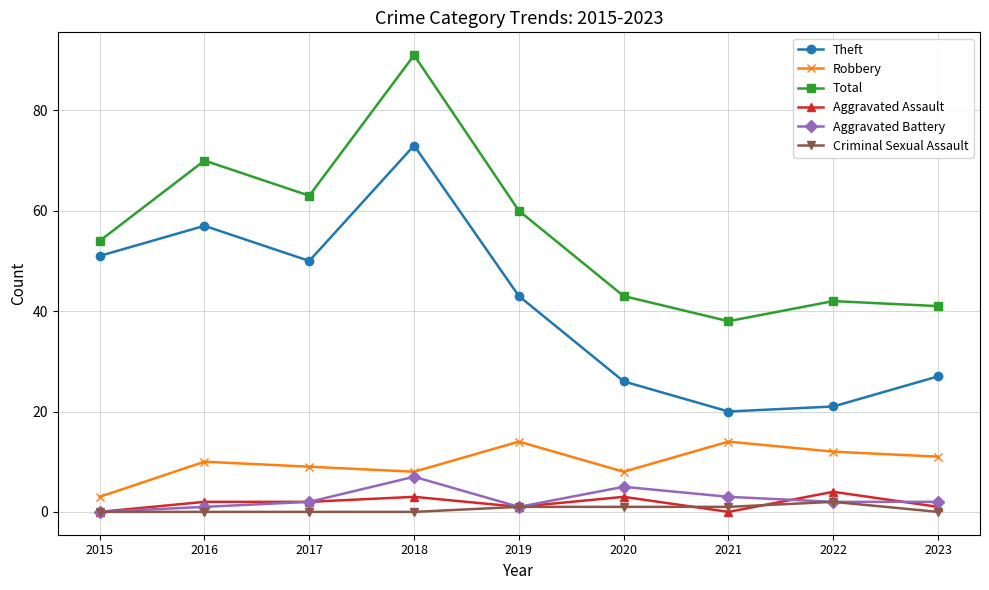

Reading right to left, extract all data points from this chart.

Theft: 2023=27	2022=21	2021=20	2020=26	2019=43	2018=73	2017=50	2016=57	2015=51
Robbery: 2023=11	2022=12	2021=14	2020=8	2019=14	2018=8	2017=9	2016=10	2015=3
Total: 2023=41	2022=42	2021=38	2020=43	2019=60	2018=91	2017=63	2016=70	2015=54
Aggravated Assault: 2023=1	2022=4	2021=0	2020=3	2019=1	2018=3	2017=2	2016=2	2015=0
Aggravated Battery: 2023=2	2022=2	2021=3	2020=5	2019=1	2018=7	2017=2	2016=1	2015=0
Criminal Sexual Assault: 2023=0	2022=2	2021=1	2020=1	2019=1	2018=0	2017=0	2016=0	2015=0